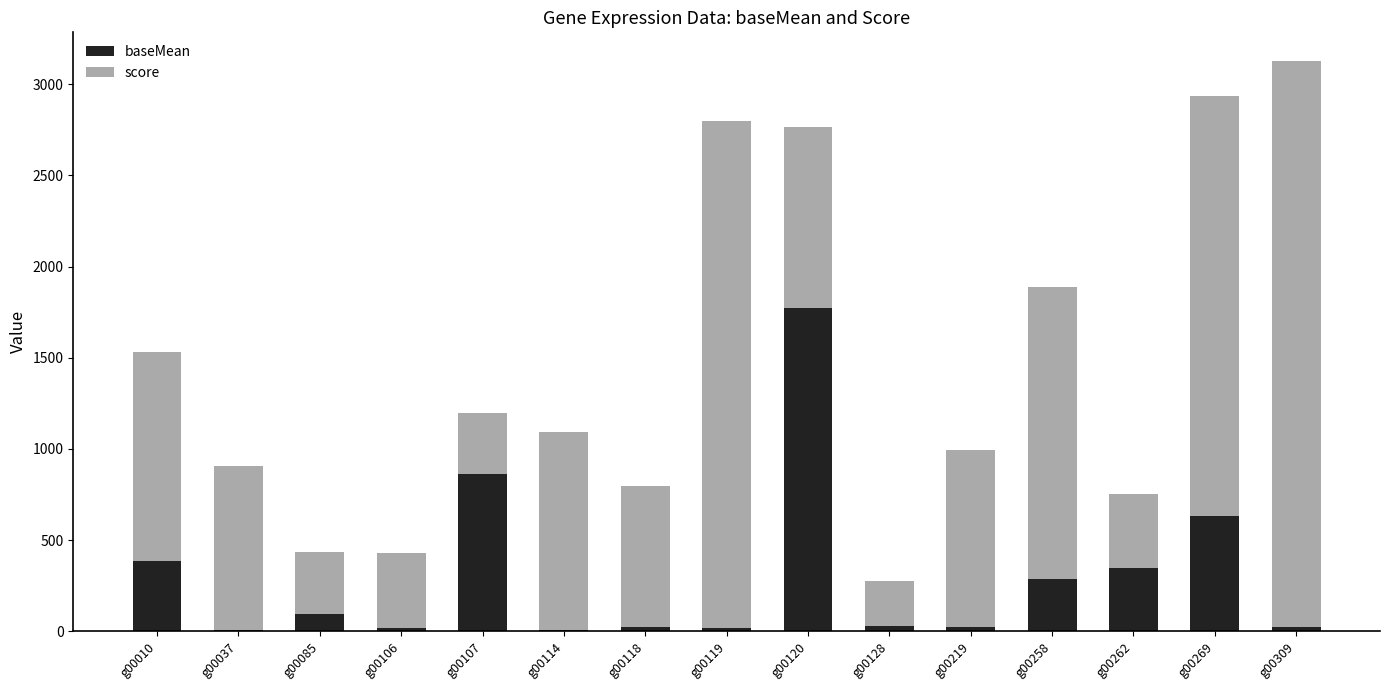

What is the total value across all series at g00262?

755.9